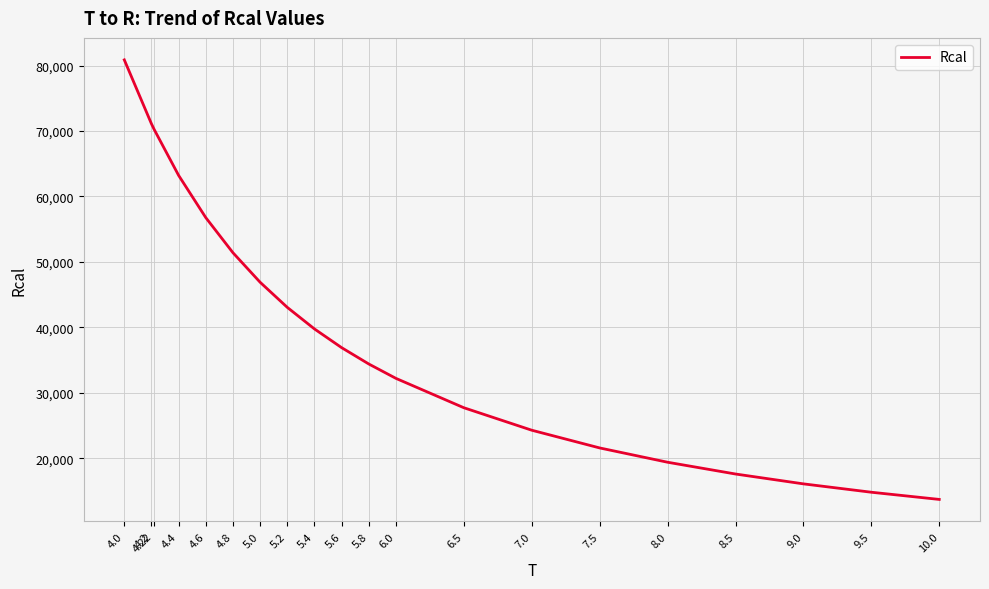

Reading left to right, transcribe all the data shown in this chart.

4.0=80872.2	4.2=71098.9	4.22=70234.9	4.4=63220.8	4.6=56767.8	4.8=51406.9	5.0=46897.3	5.2=43061.2	5.4=39765.3	5.6=36908.1	5.8=34411.0	6.0=32212.5	6.5=27726.8	7.0=24292.9	7.5=21586.4	8.0=19401.9	8.5=17603.3	9.0=16097.6	9.5=14819.3	10.0=13720.8